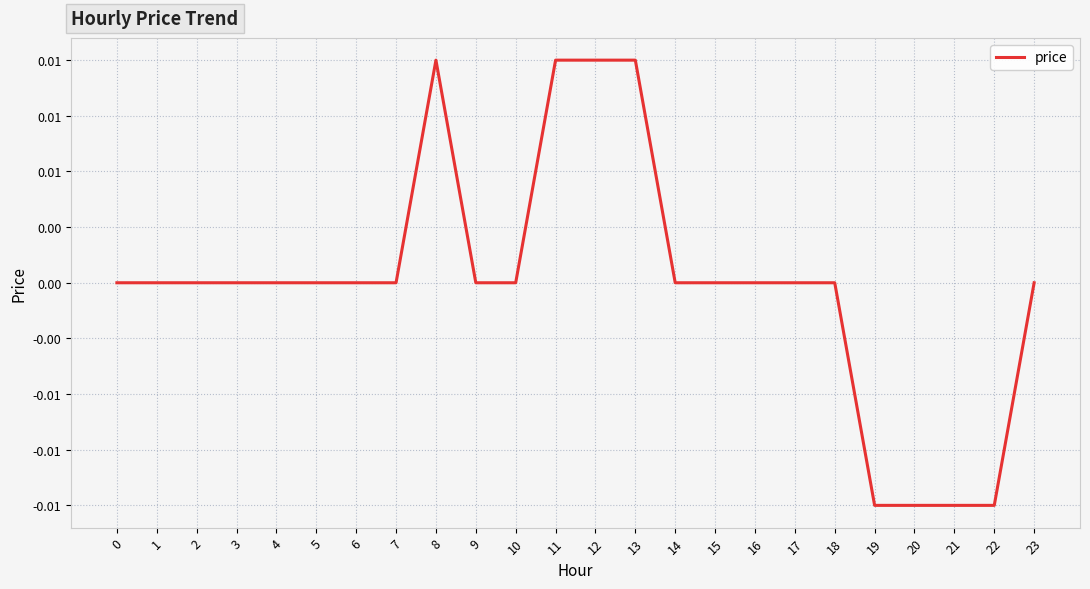

Rank the categories by value from highest to lowest.

8, 11, 12, 13, 0, 1, 2, 3, 4, 5, 6, 7, 9, 10, 14, 15, 16, 17, 18, 23, 19, 20, 21, 22